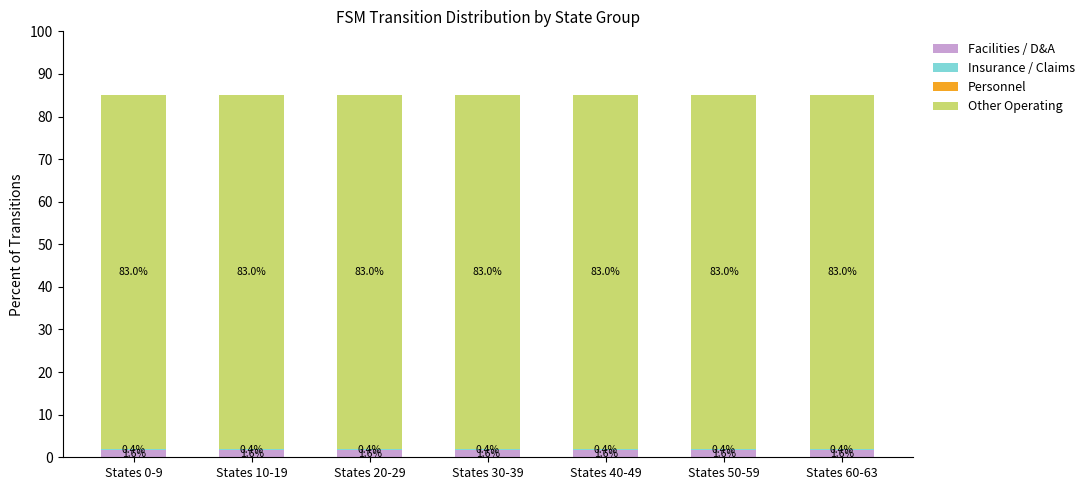

How many series are shown in this chart?

4